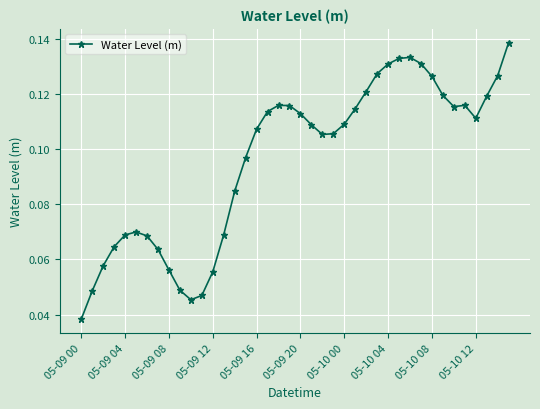

True or false: the data has more than 2 interior local peaks.

True